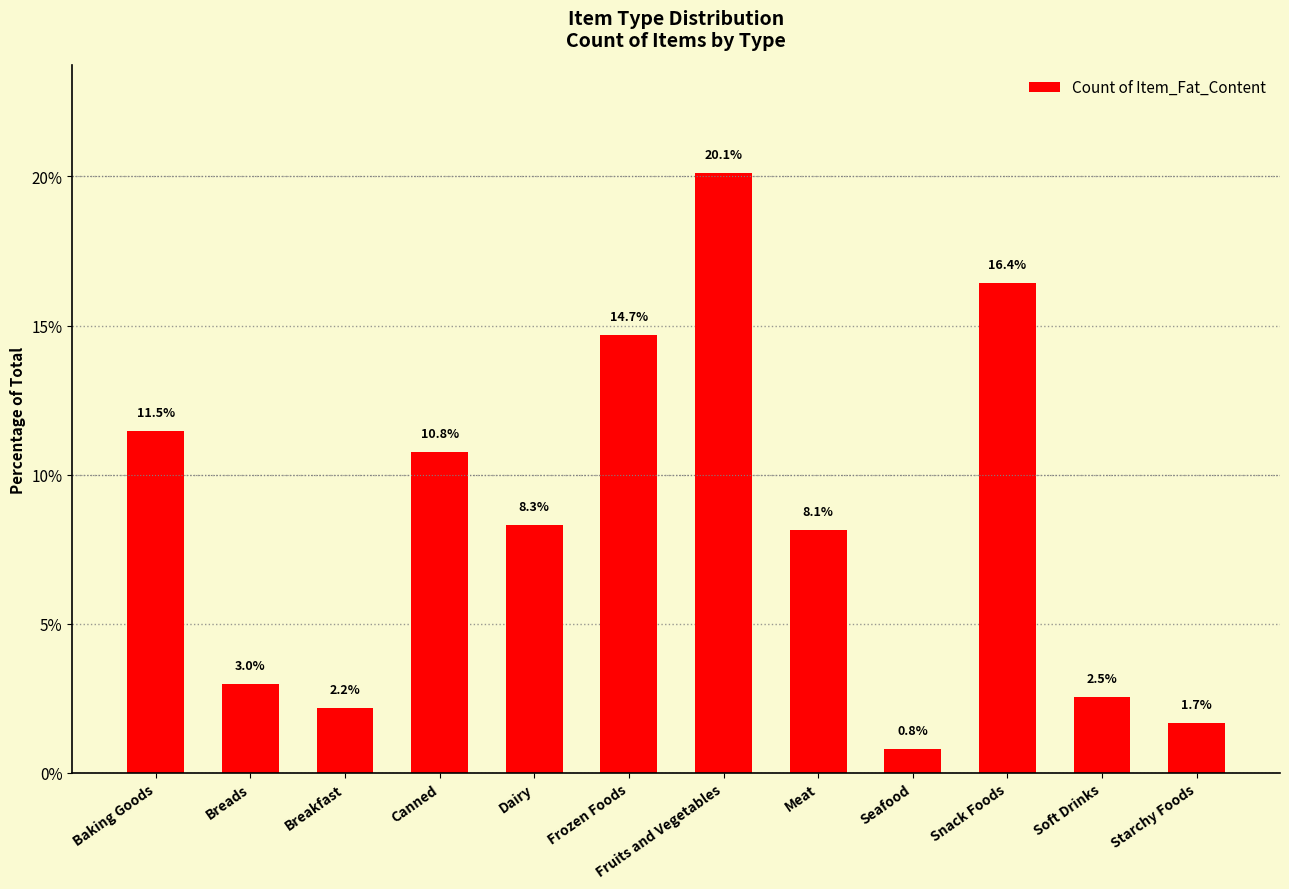

Count the number of data series in this chart.

1